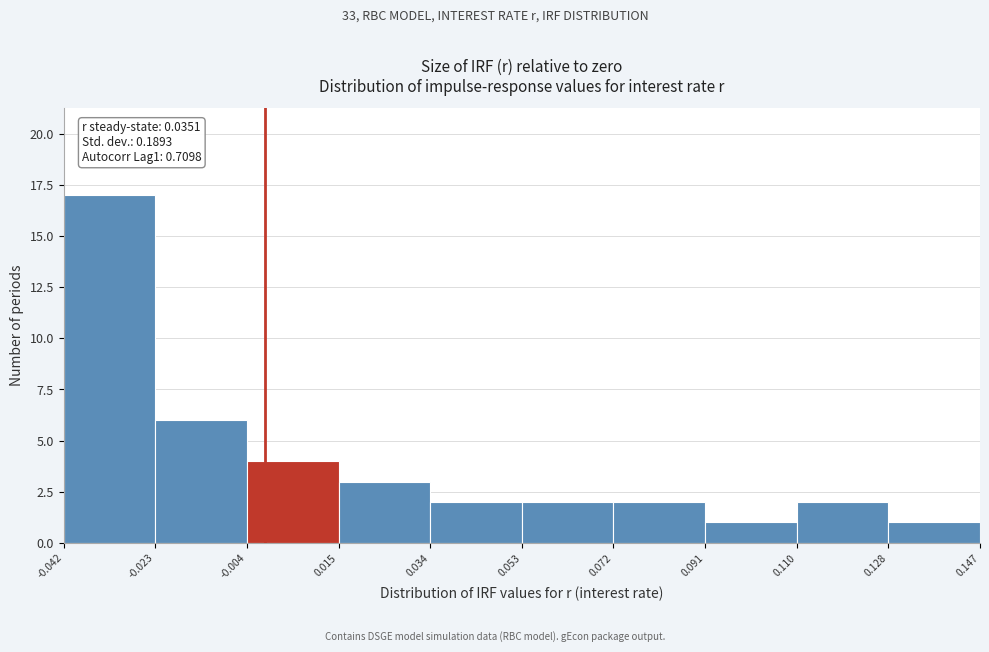

Over which range of the x-axis is the bar tallest?

-0.042 to -0.023